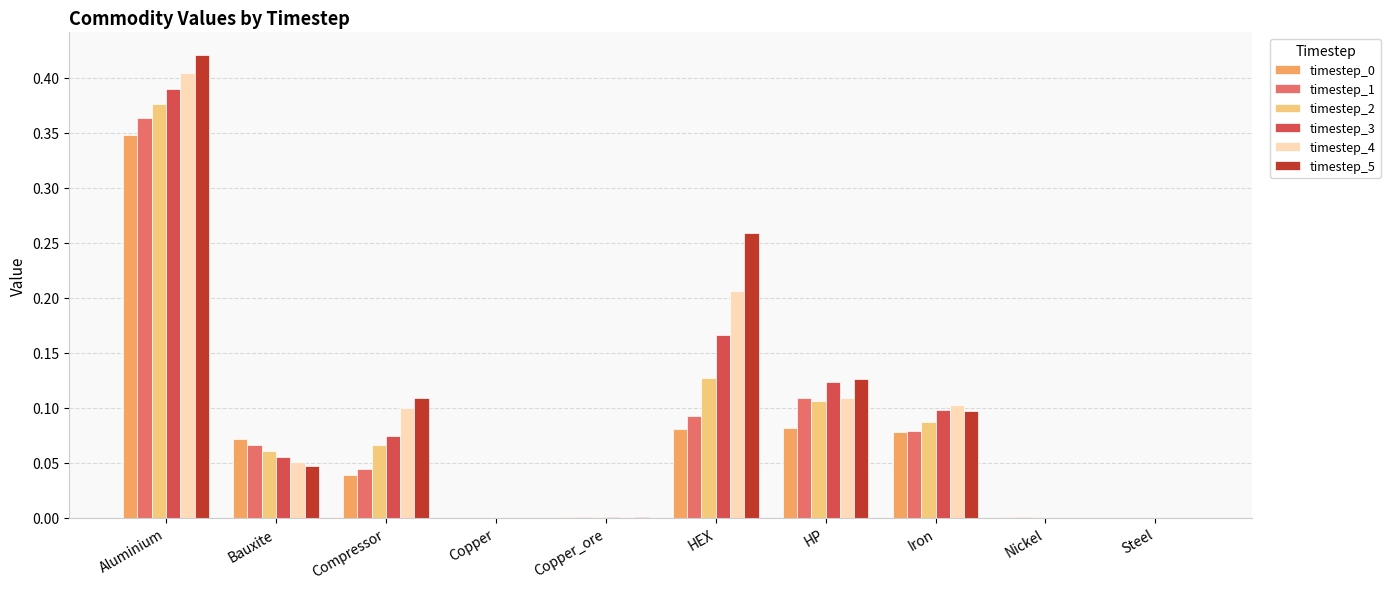

What is the sum of all timestep_1 values?

0.8